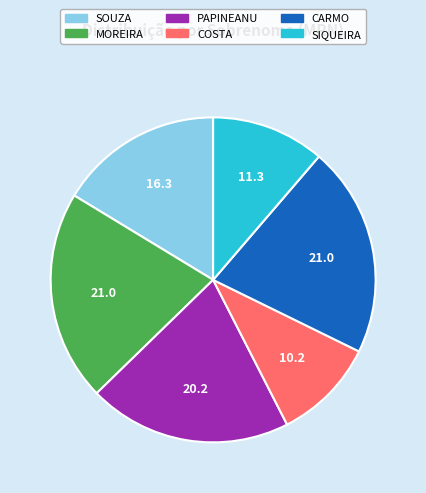

Is there any slice that represents more than half of the pie?

No